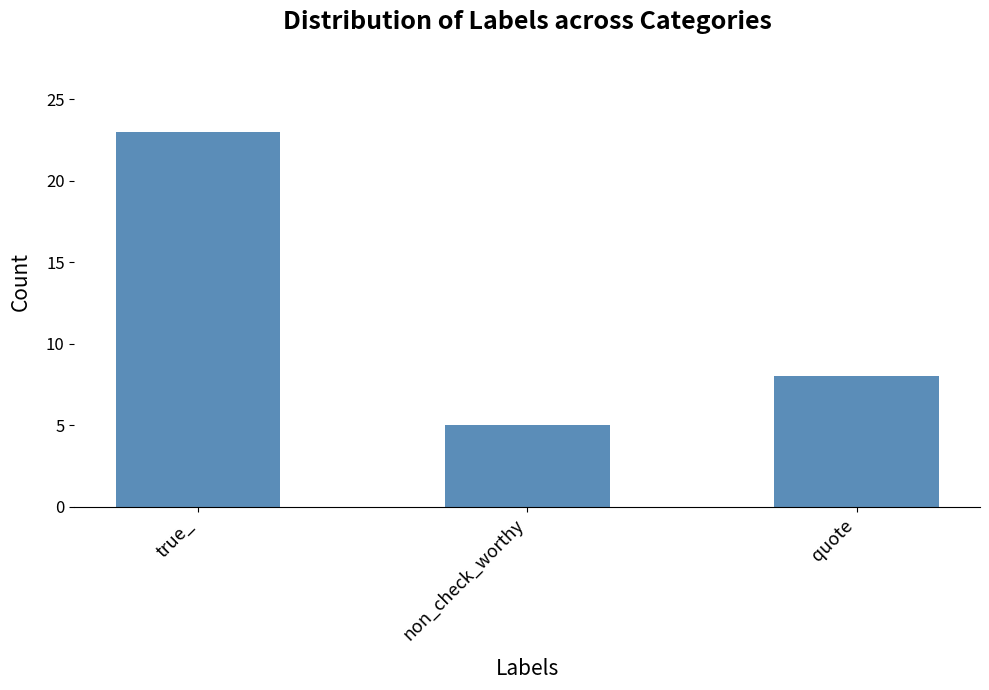

What is the label of the 2nd bar from the left?

non_check_worthy